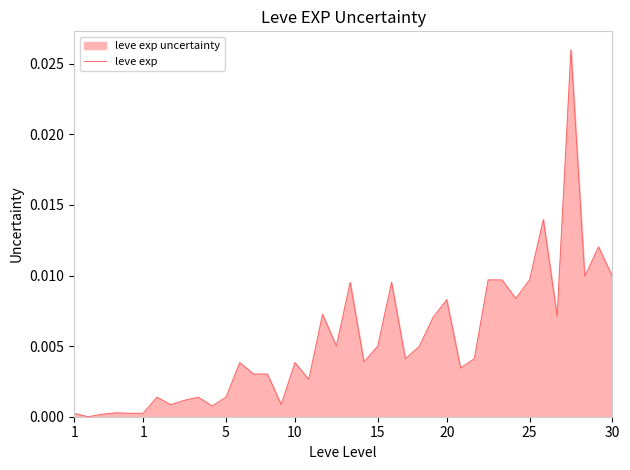

Is it true that the value at 24 is 0.0?

False